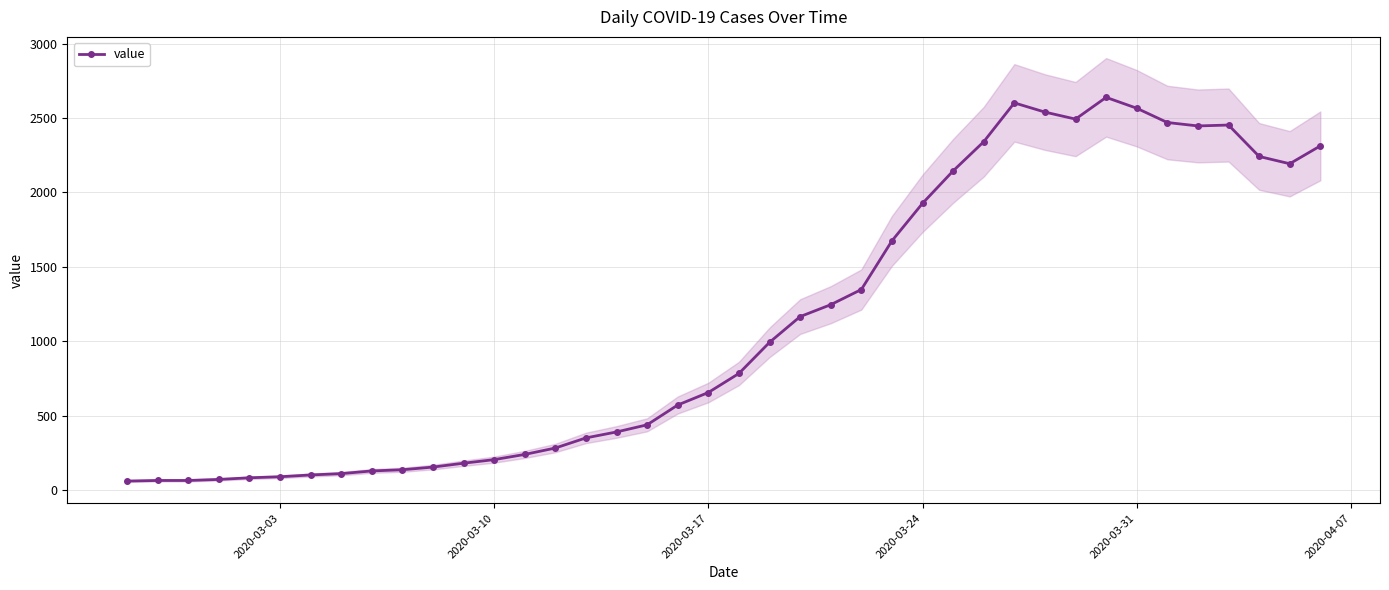

True or false: value has more than 2 points higher than both neighbors.

True